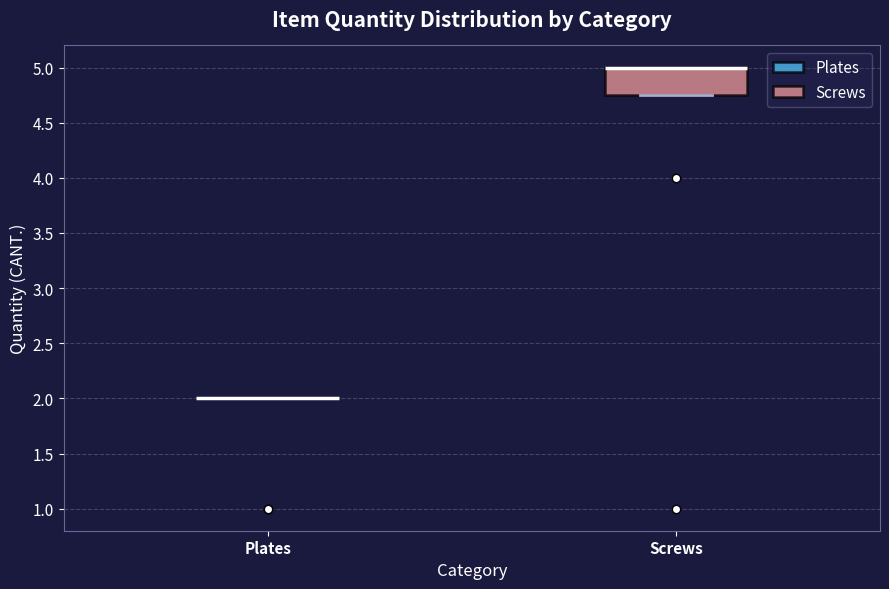

Comparing the boxes themselves (not the whiskers), which one is the tallest?

Screws